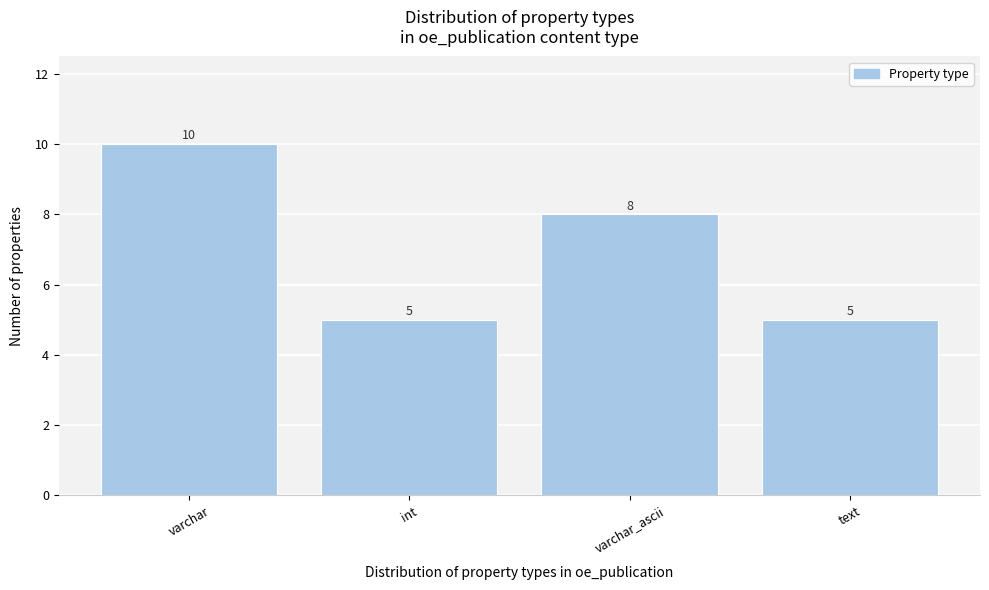

Reading left to right, extract all data points from this chart.

10	5	8	5